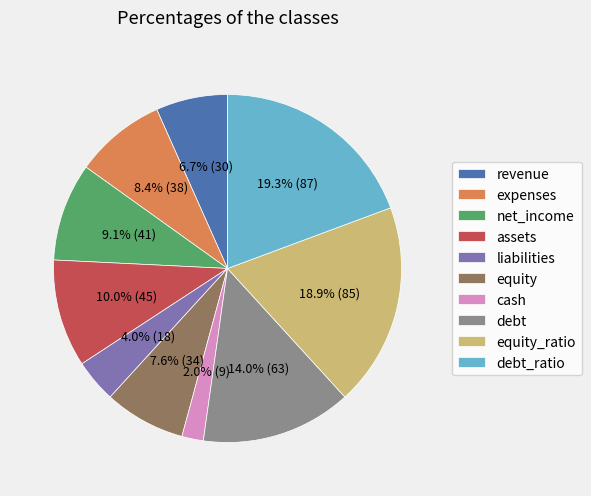

Is it true that assets is 1% of the pie?

False